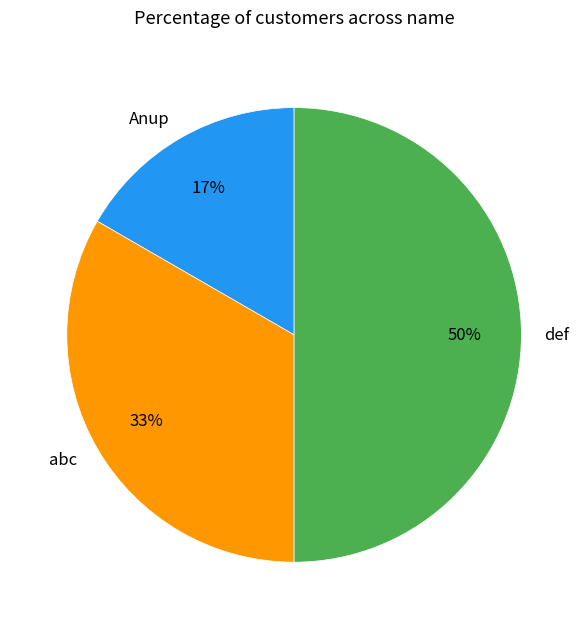

The abc slice represents 33% of the pie. True or false?

True